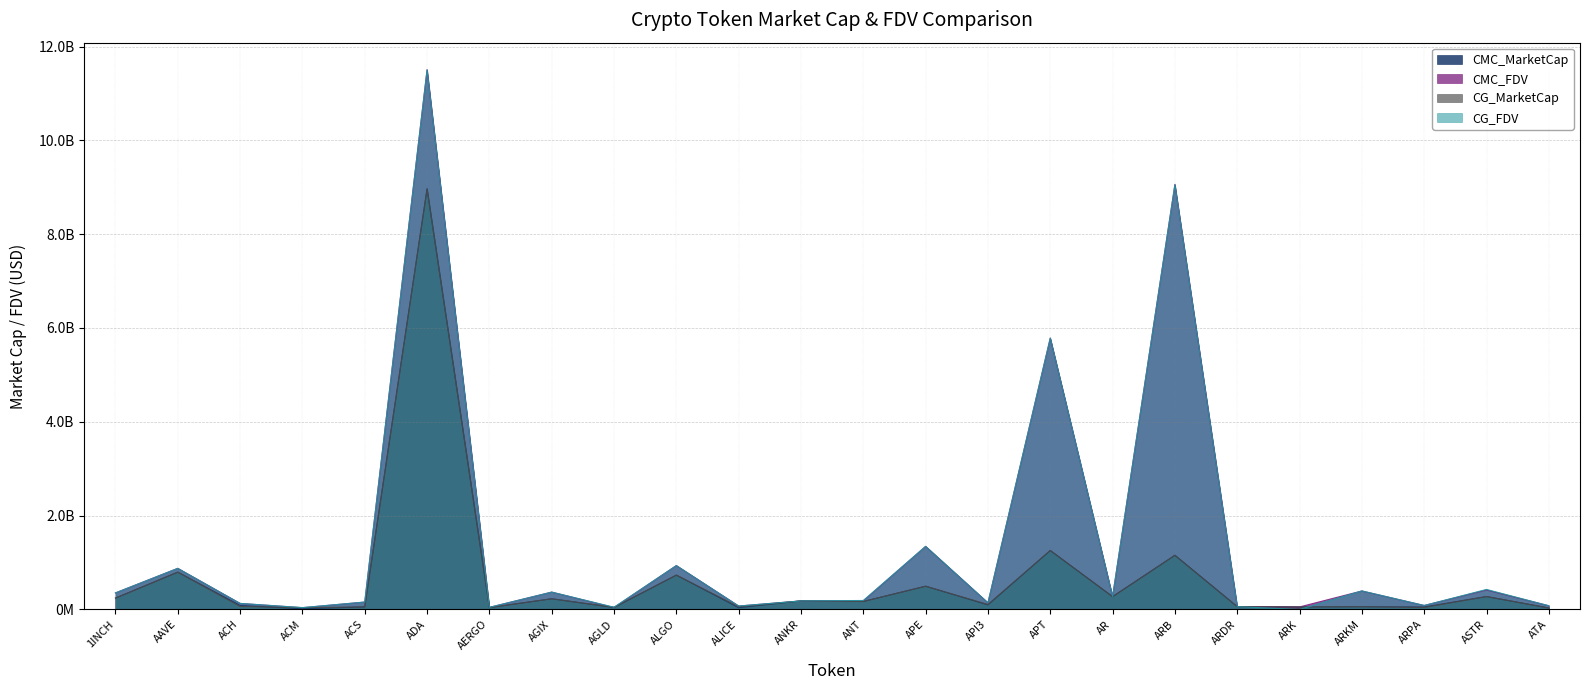

Between ARDR and ALICE, which is larger?

ARDR